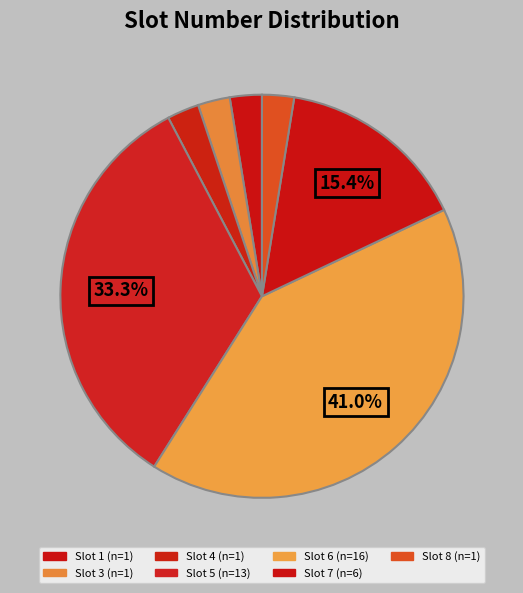

How many slices are in this pie chart?

7